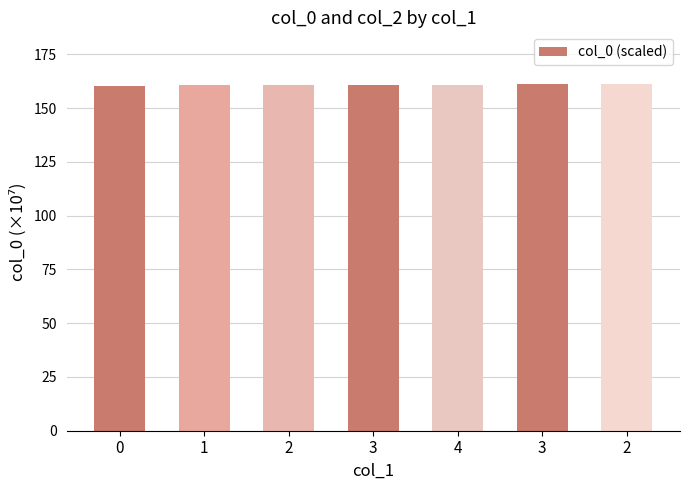

True or false: the data shows 63.0 at 3.

False